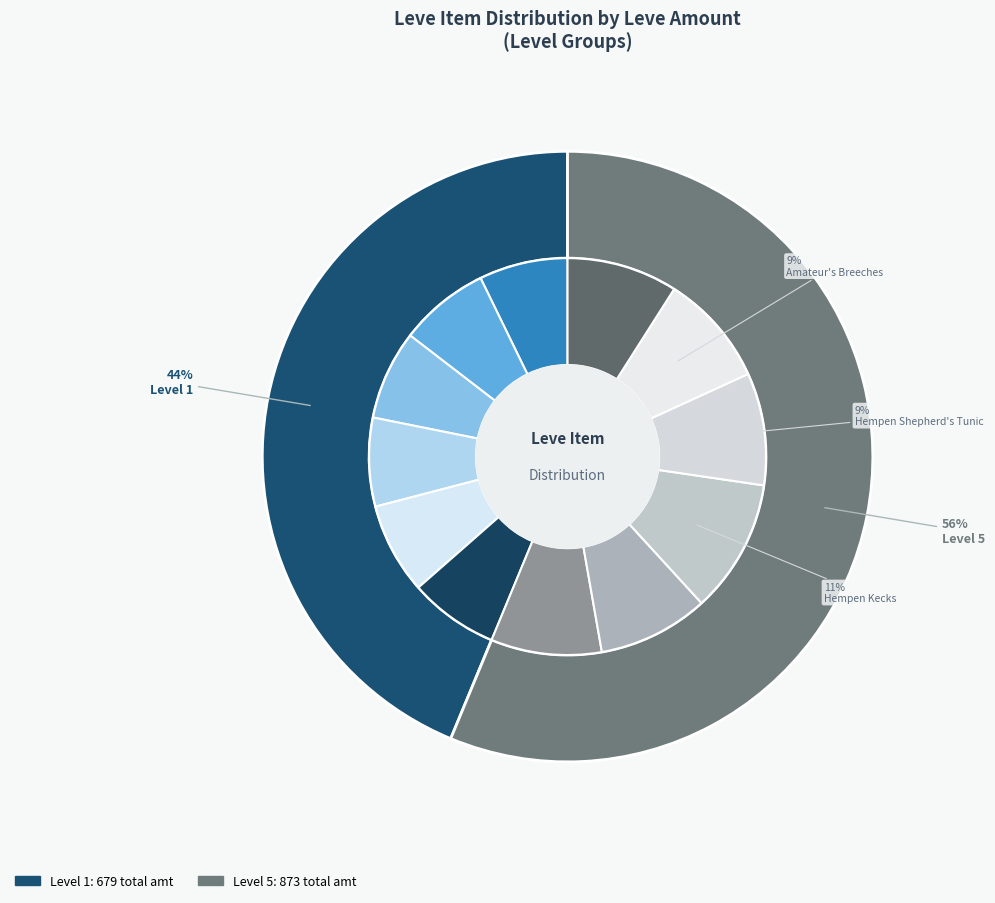

What percentage is the Hempen Kecks slice, to the nearest percent?

11%